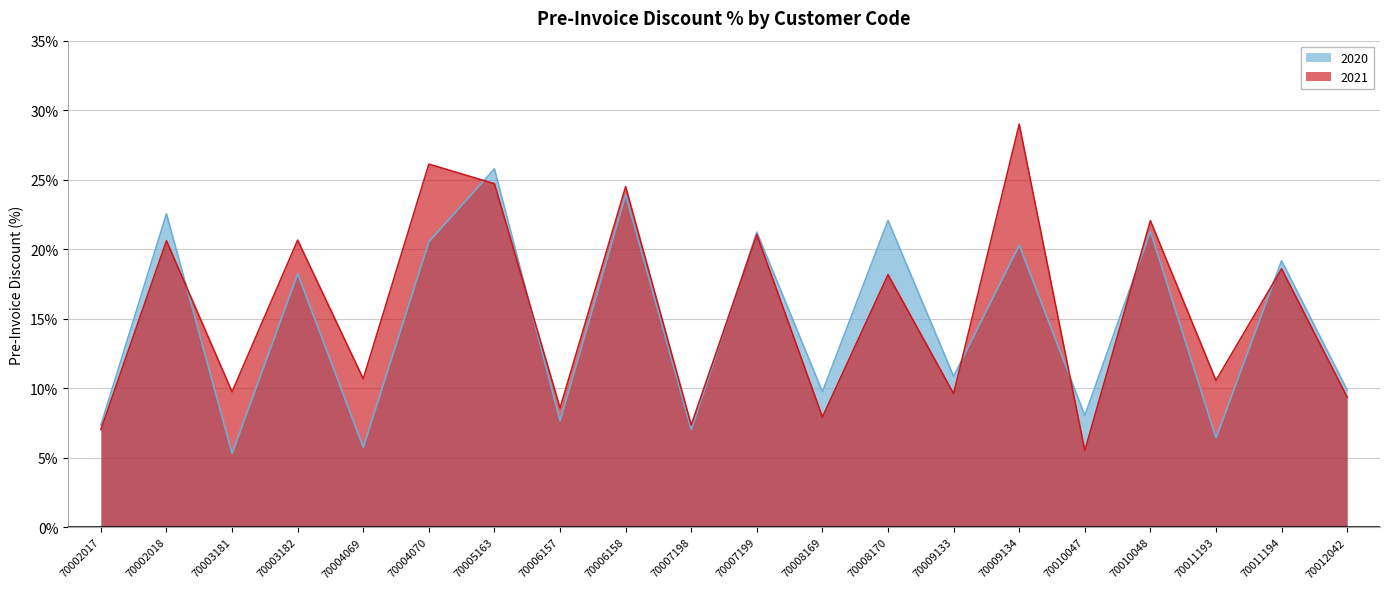

What is the value of the 2021 point at the 8th from the left?

0.1